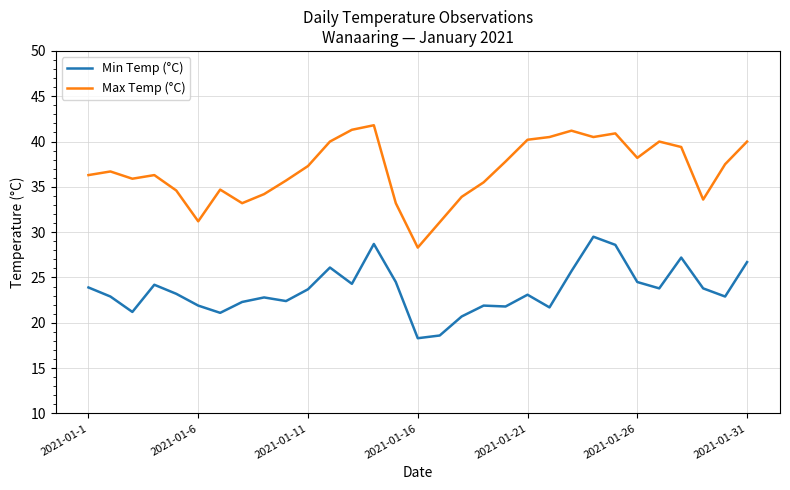

What is the minimum value shown in the chart?

18.3